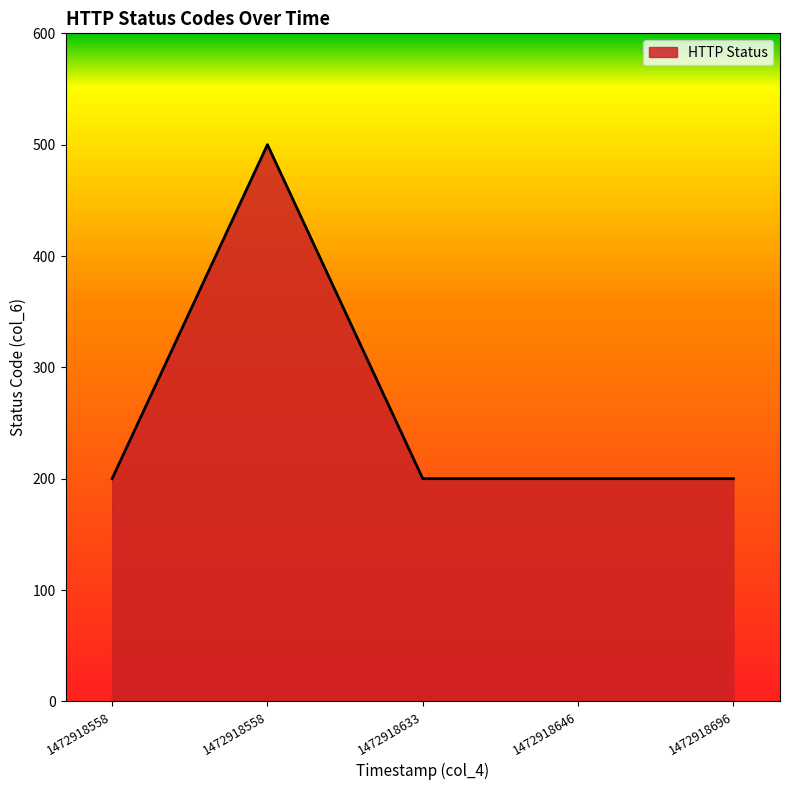

The chart shows a value of 500 at 1472918558. True or false?

True